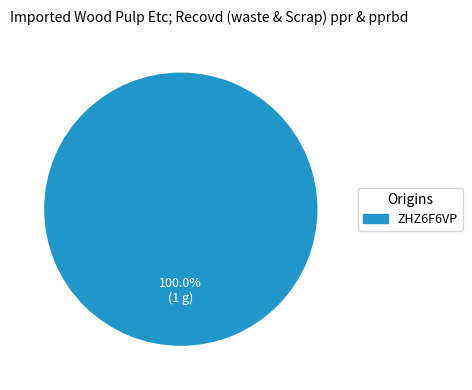

Does any single category account for the majority?

Yes